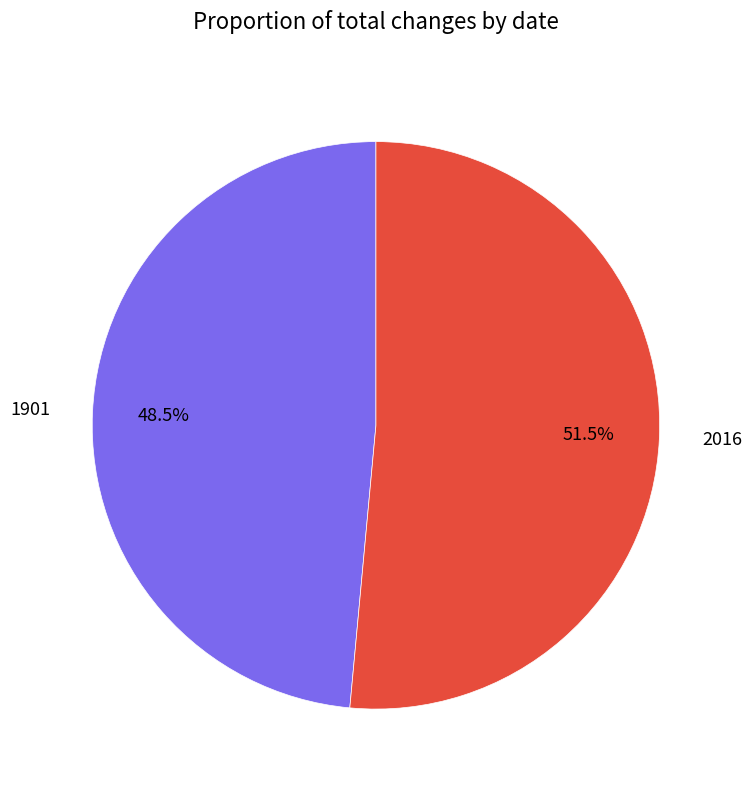

The 1901 slice represents 63% of the pie. True or false?

False